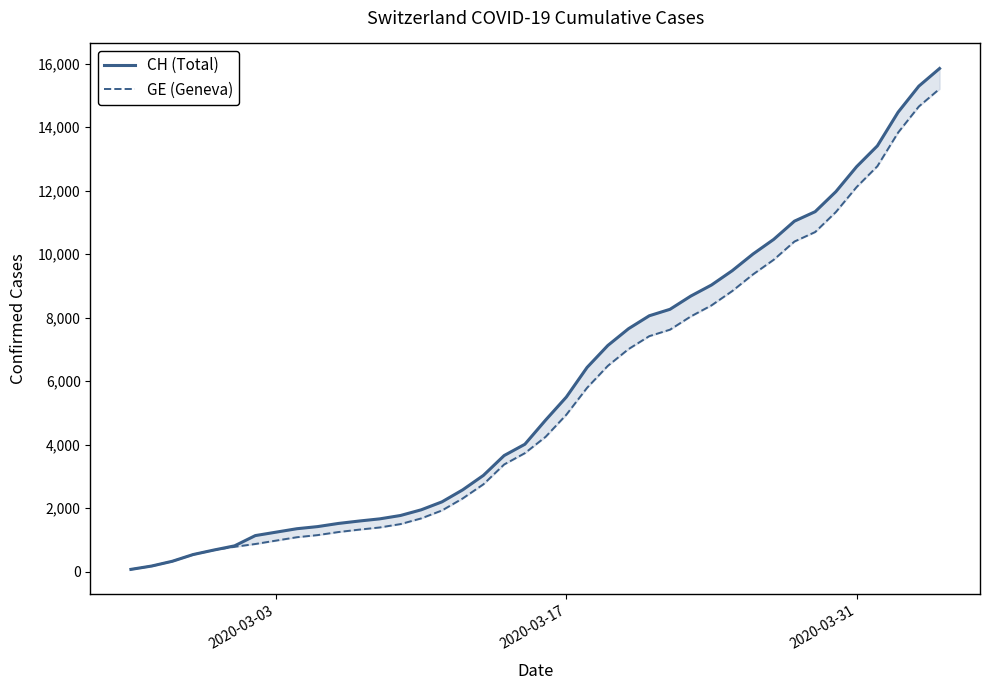

What is the average value of the CH (Total) series?

5834